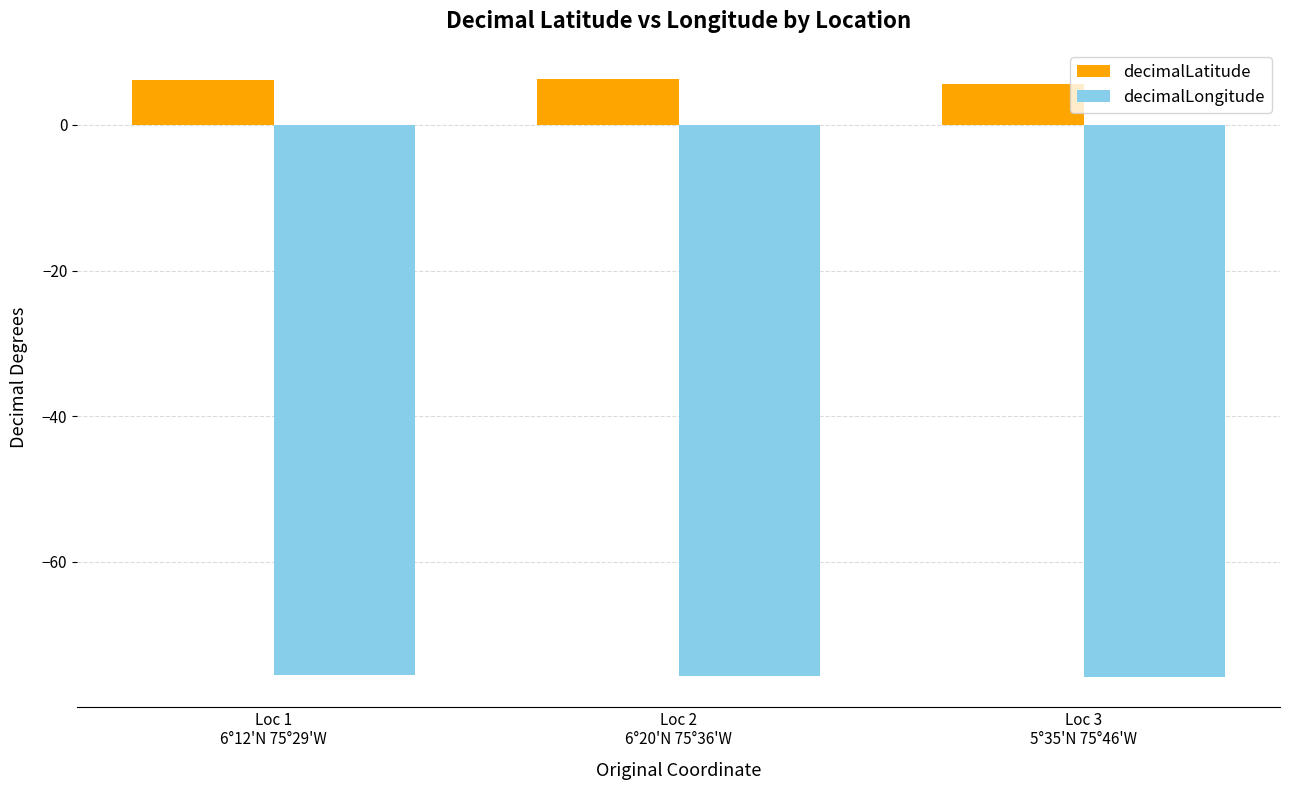

What is the sum of all decimalLongitude values?

-226.9